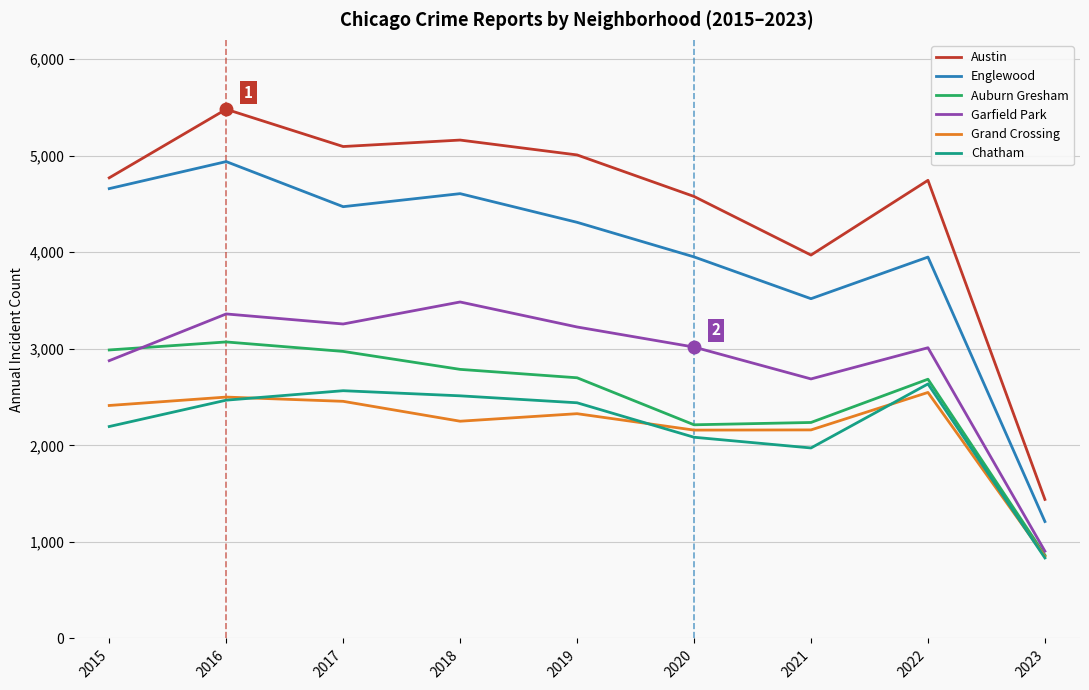

How many categories are shown in the chart?

9